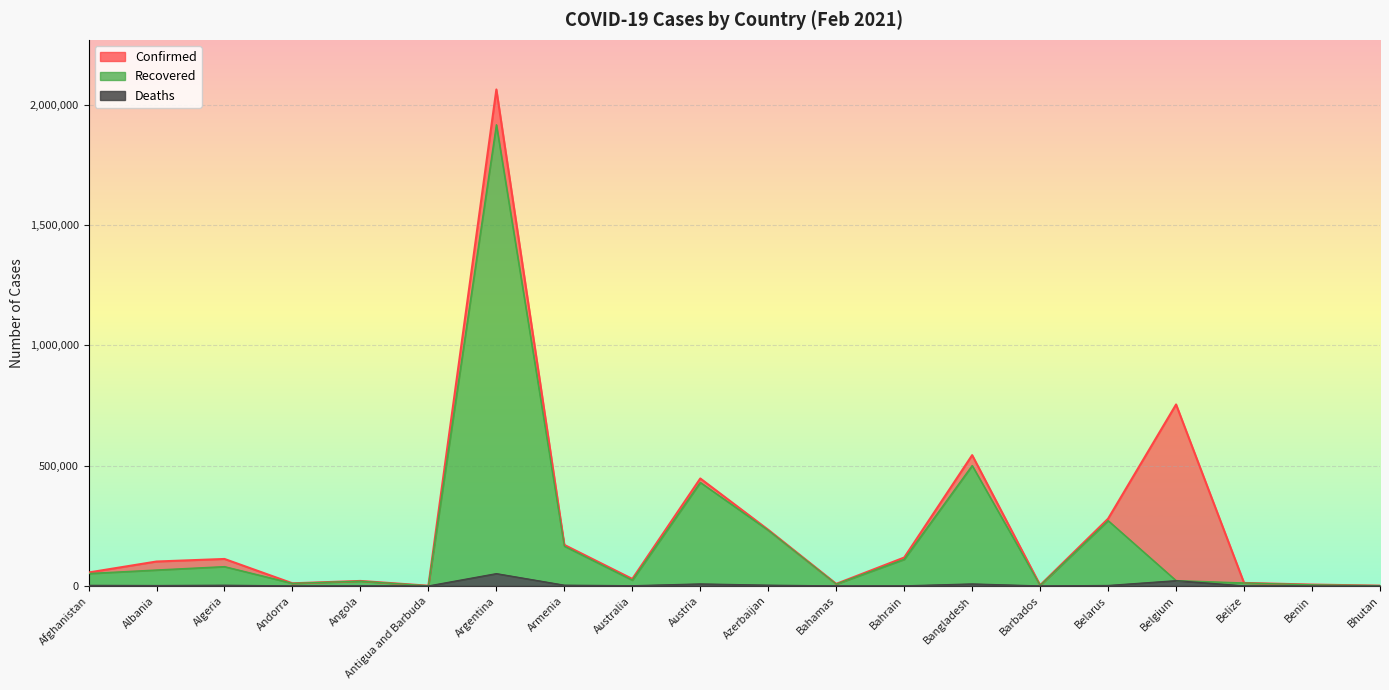

What position from the right is Bahamas?

9